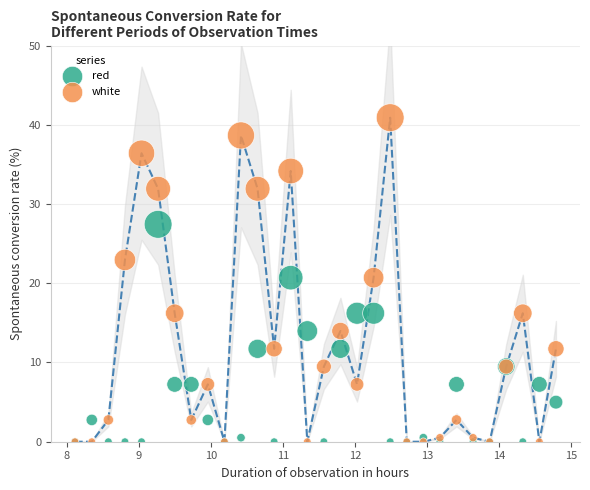

Which series has the largest Y range (max minus min)?

white